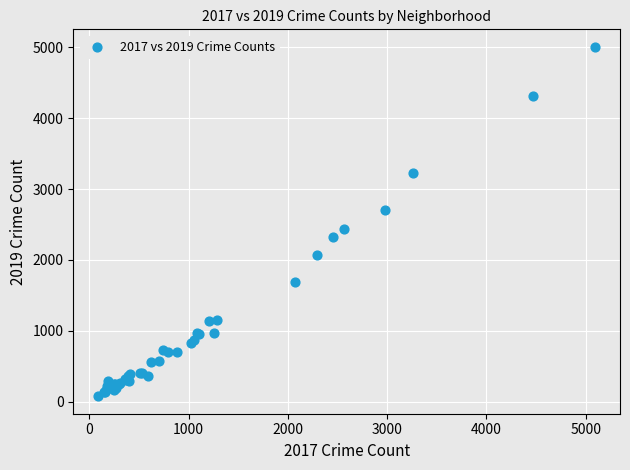

What Y value in the scatter plot is closest to 2542?

2440